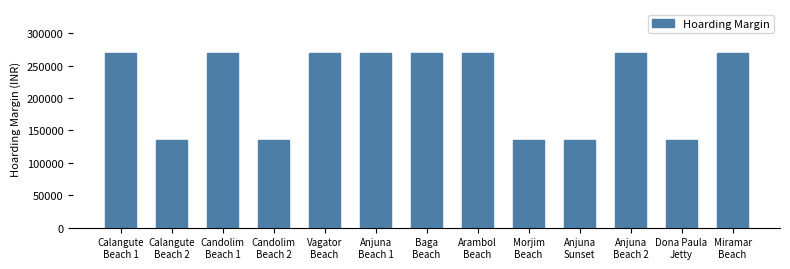

True or false: the data shows 135000 at Anjuna
Sunset.

True